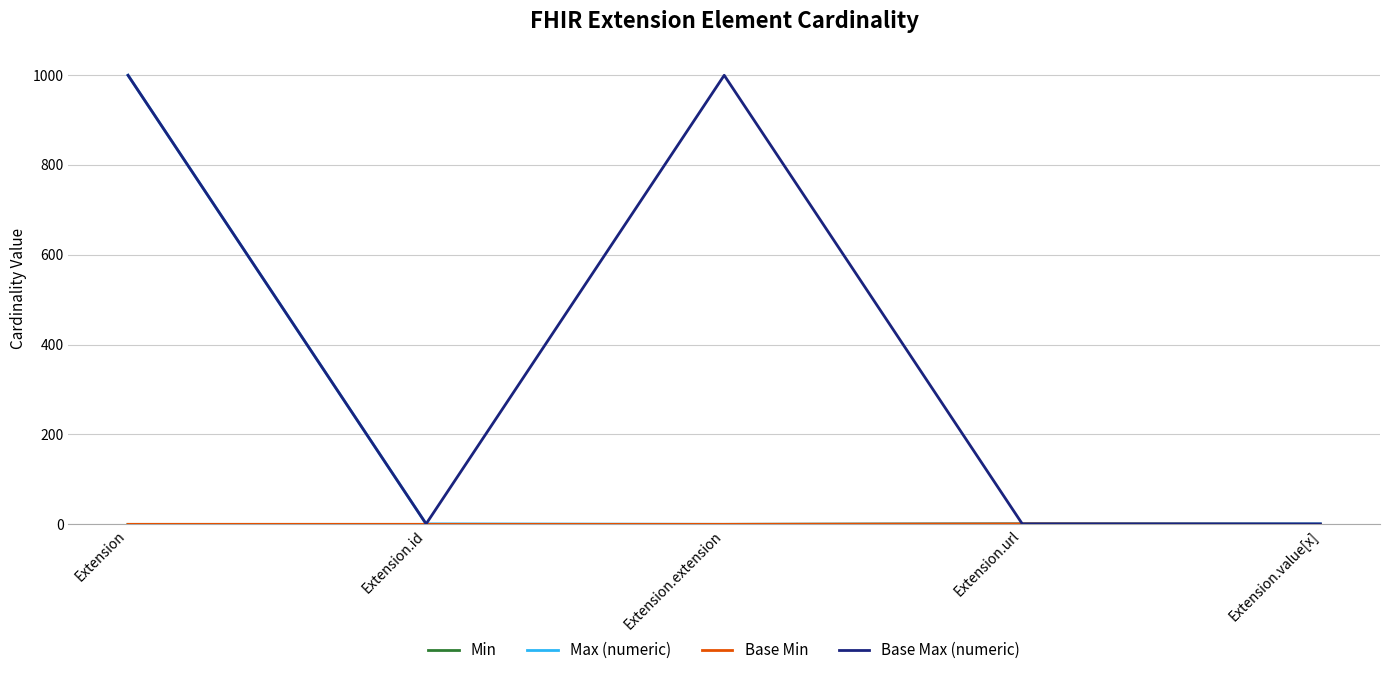

Reading left to right, what are all the values shown in this chart?

Min: 0	0	0	1	0
Max (numeric): 999	1	0	1	1
Base Min: 0	0	0	1	0
Base Max (numeric): 999	1	999	1	1